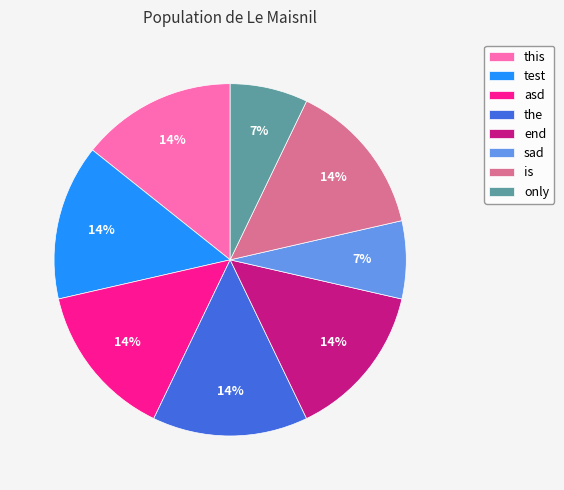

True or false: end accounts for 20% of the total.

False